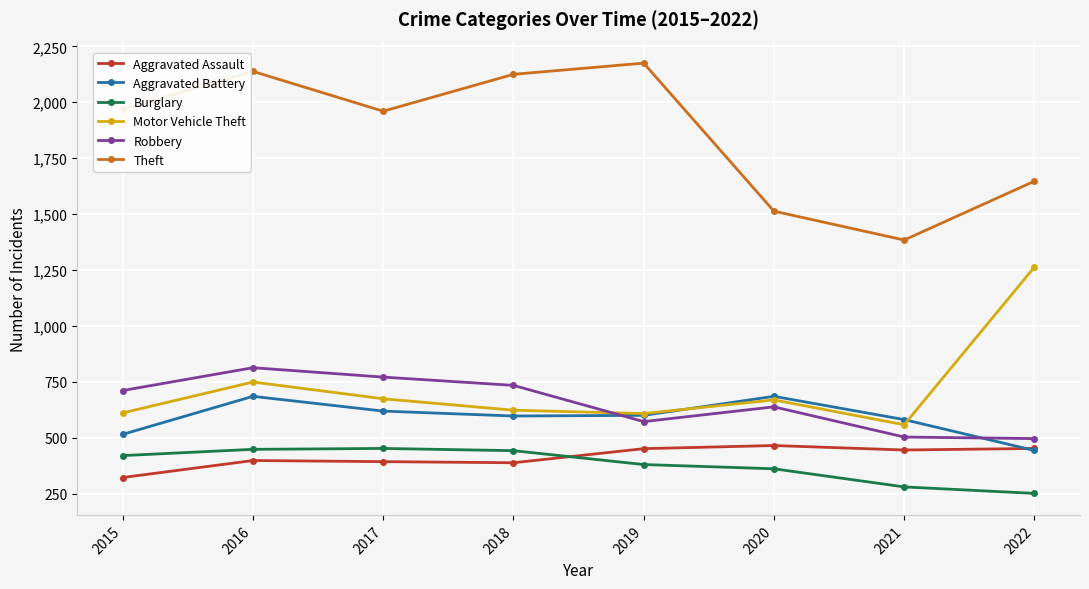

What is the highest value of the Theft series?

2175